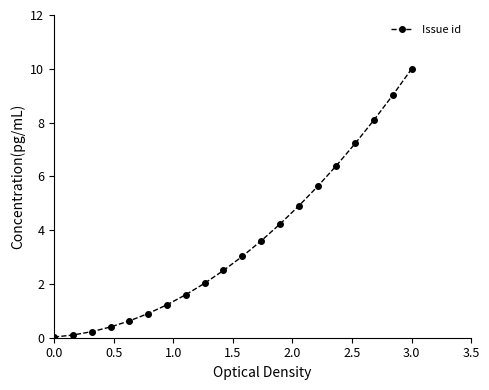

What is the greatest value displayed?

10.0